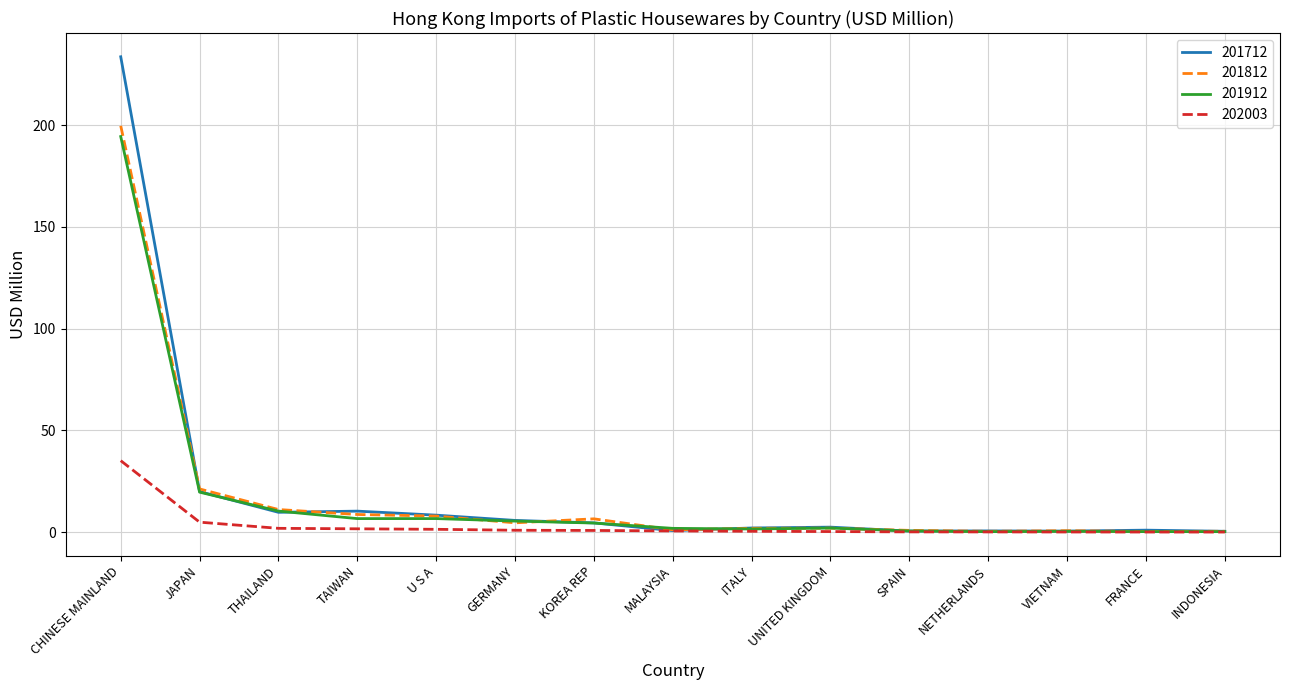

True or false: 201812 has more than 0 points higher than both neighbors.

True